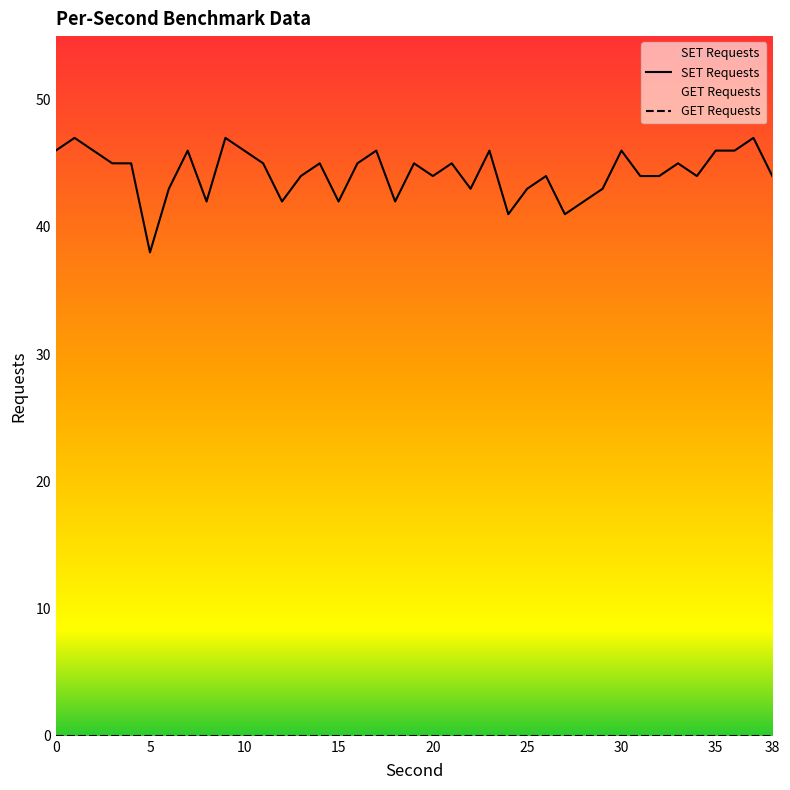

What is the difference between the maximum and minimum values?

9